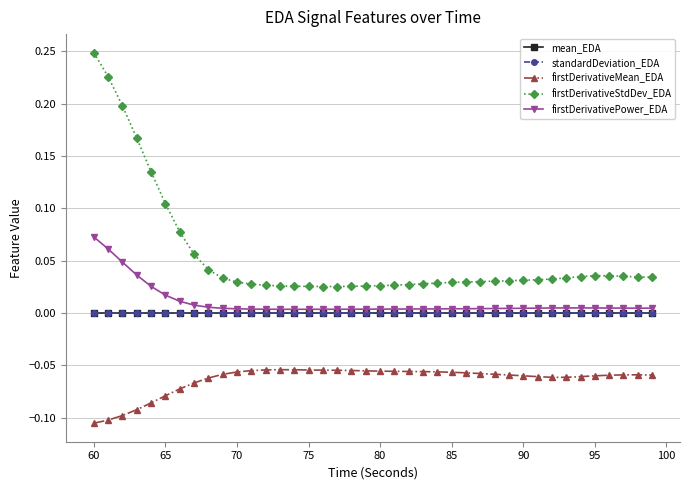

Which series has the largest total across all categories?

firstDerivativeStdDev_EDA